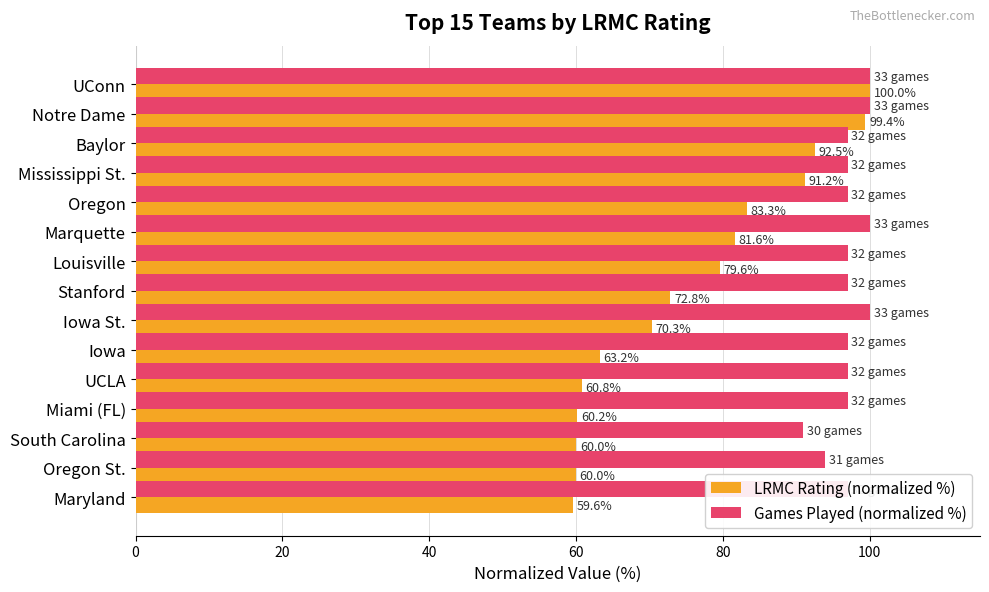

What is the sum of the LRMC Rating (normalized %) values at UCLA and Notre Dame?

160.2